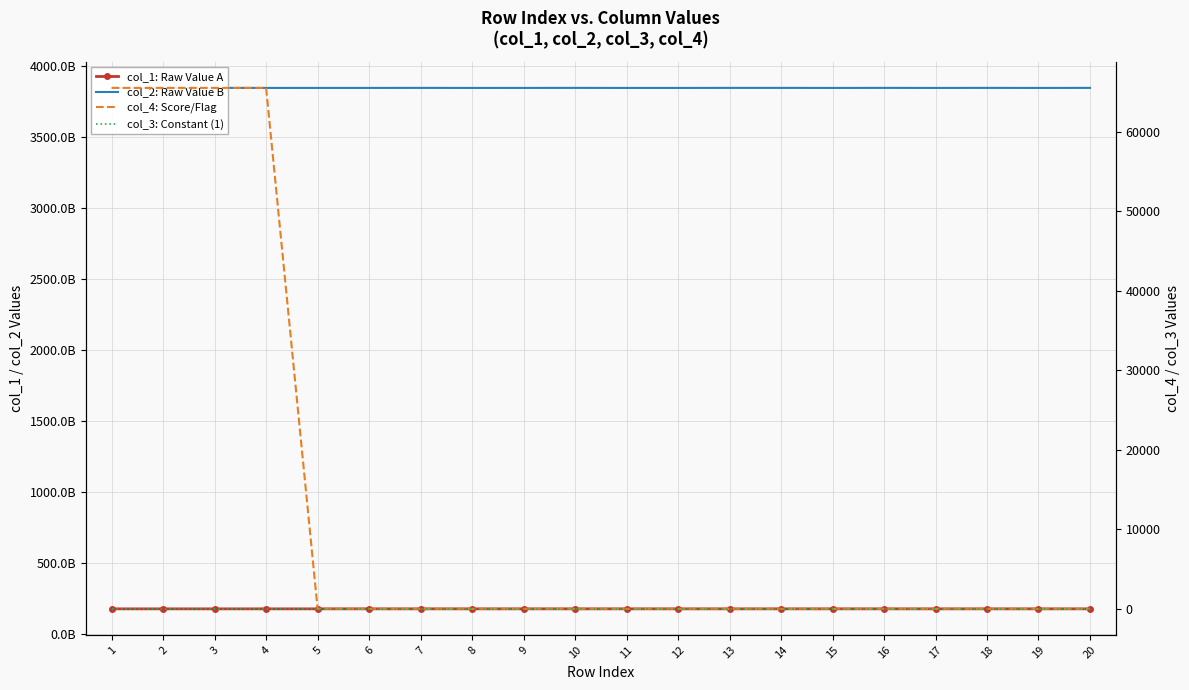

Which category has the highest value in the col_4: Score/Flag series?

1